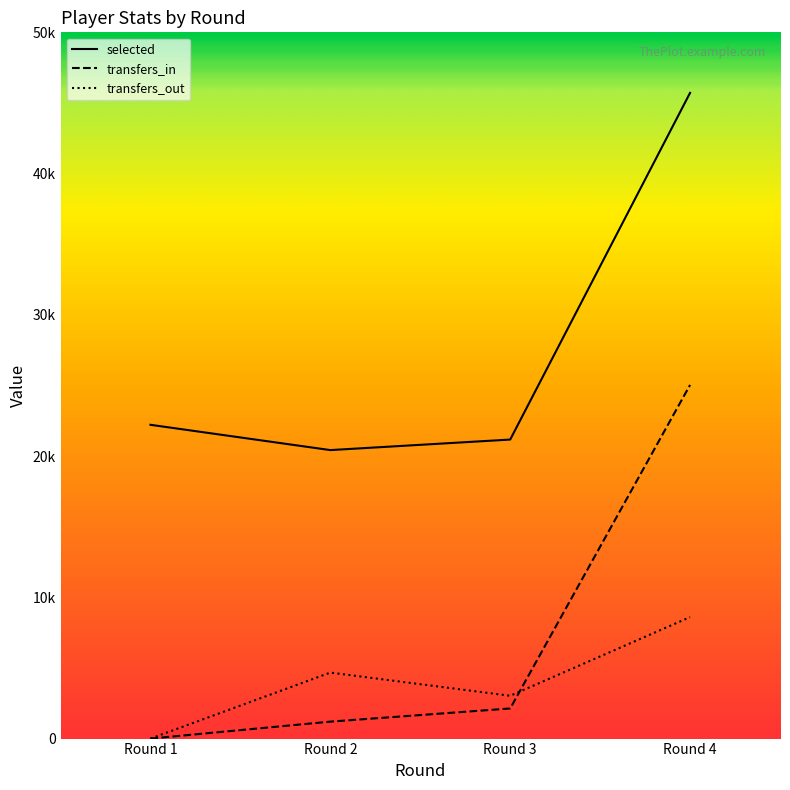

How many lines are shown in the chart?

3